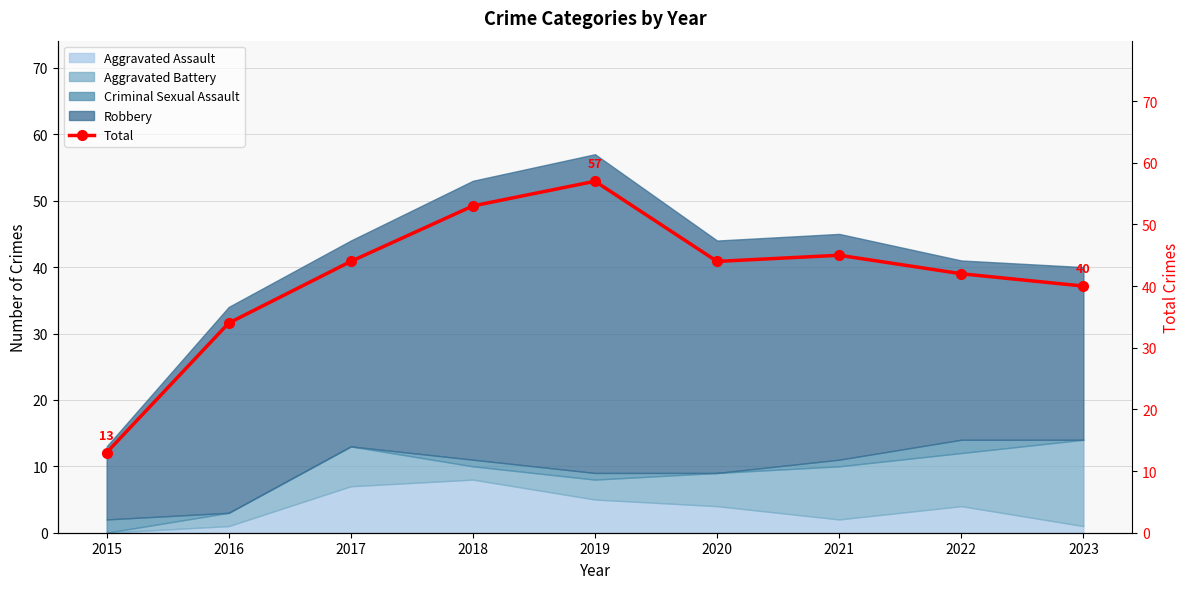

Reading left to right, transcribe all the data shown in this chart.

2015=13	2016=34	2017=44	2018=53	2019=57	2020=44	2021=45	2022=42	2023=40